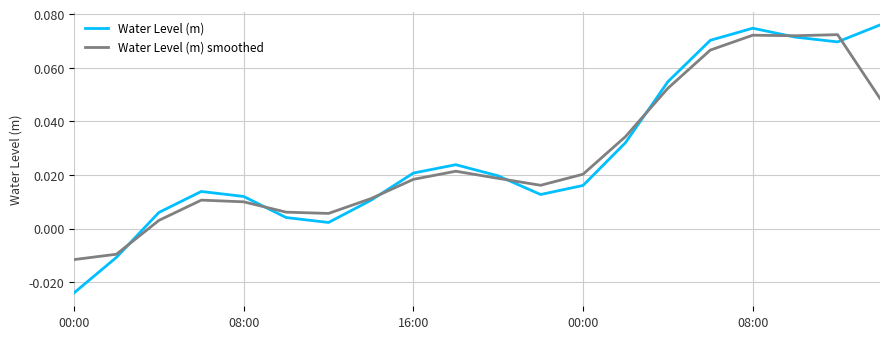

What are all the series names shown in the legend?

Water Level (m), Water Level (m) smoothed